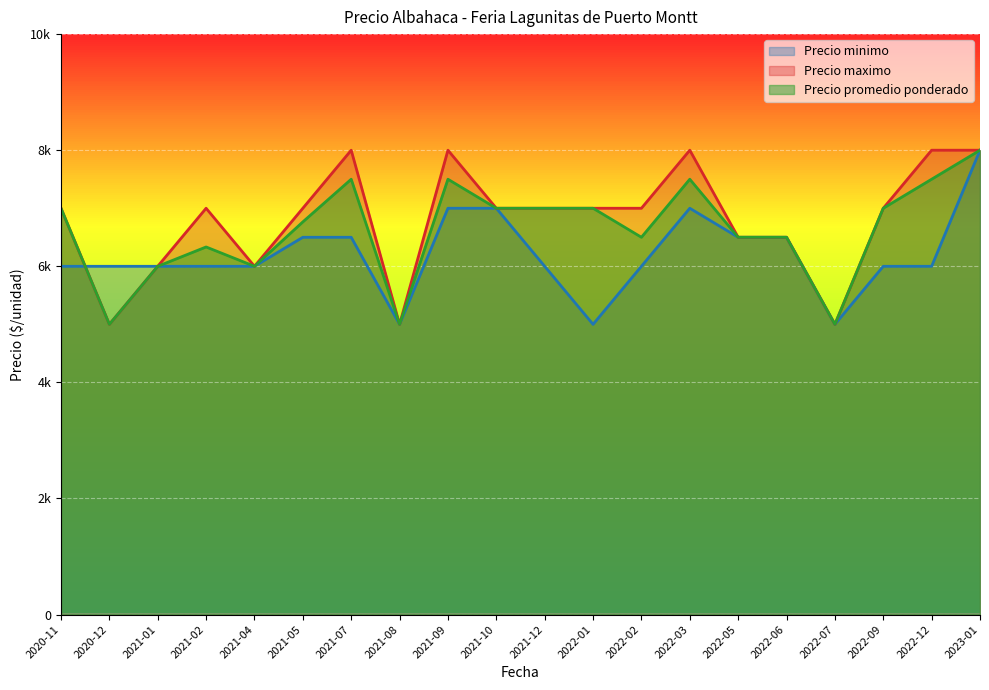

Between 2021-01 and 2021-09, which series saw the biggest shift?

Precio maximo